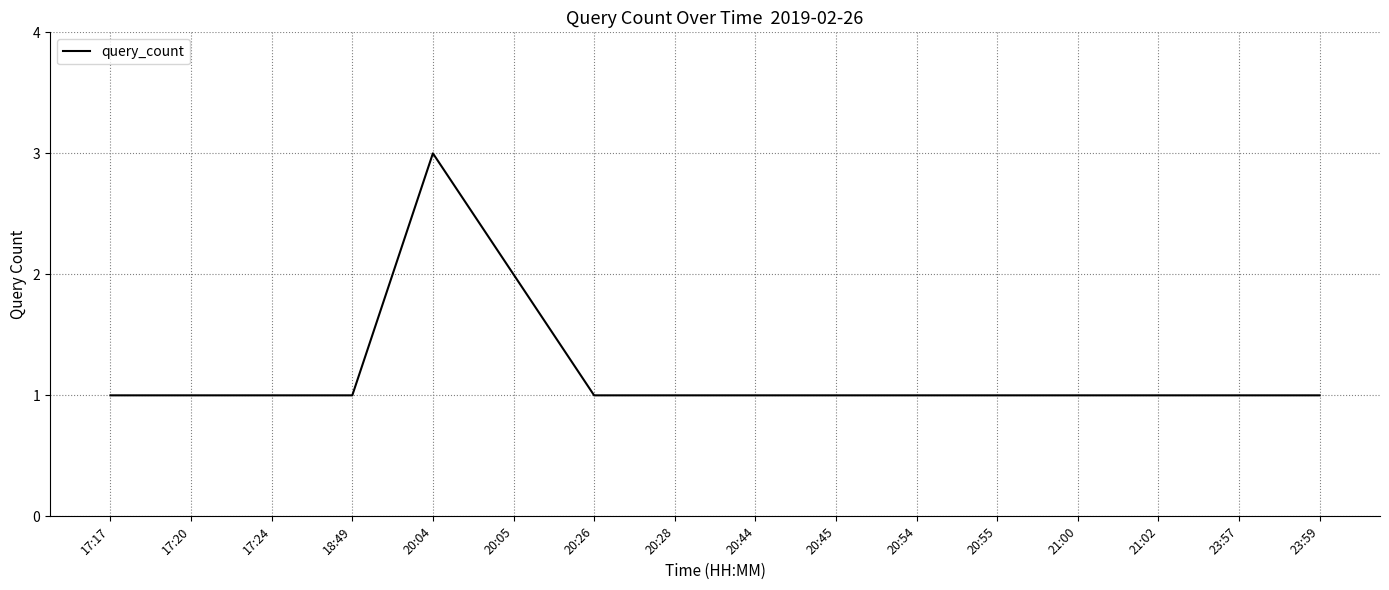

What is the ratio of the value at 18:49 to the value at 20:44?

1.0